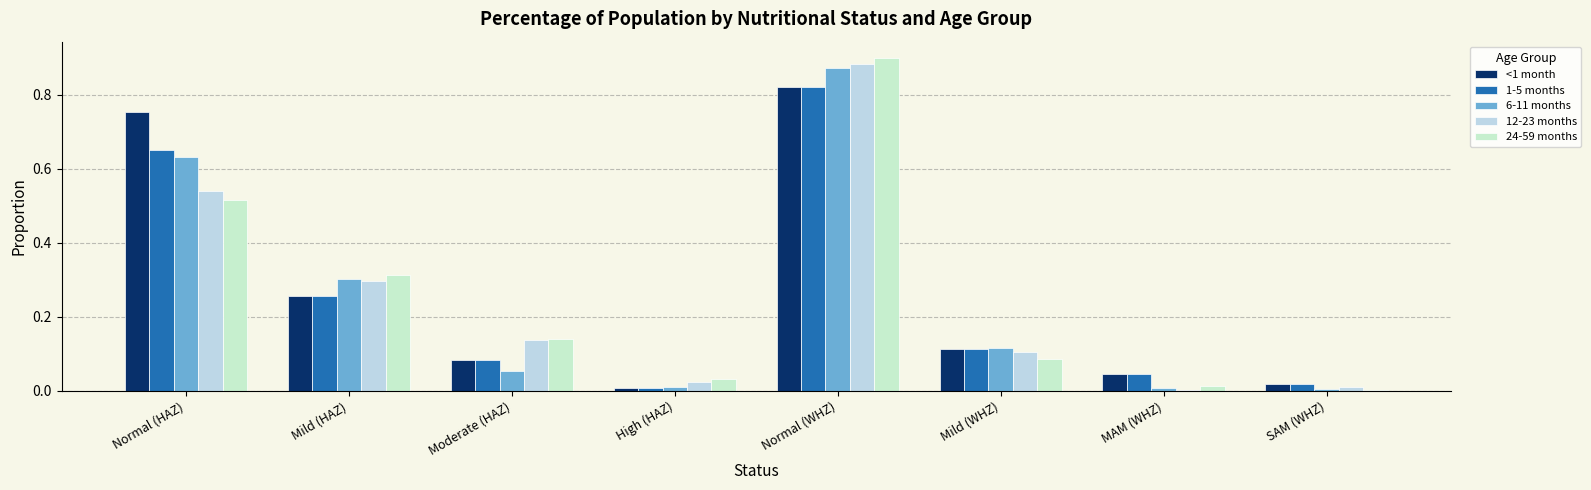

True or false: 12-23 months has a value of 0.0 at SAM (WHZ).

False